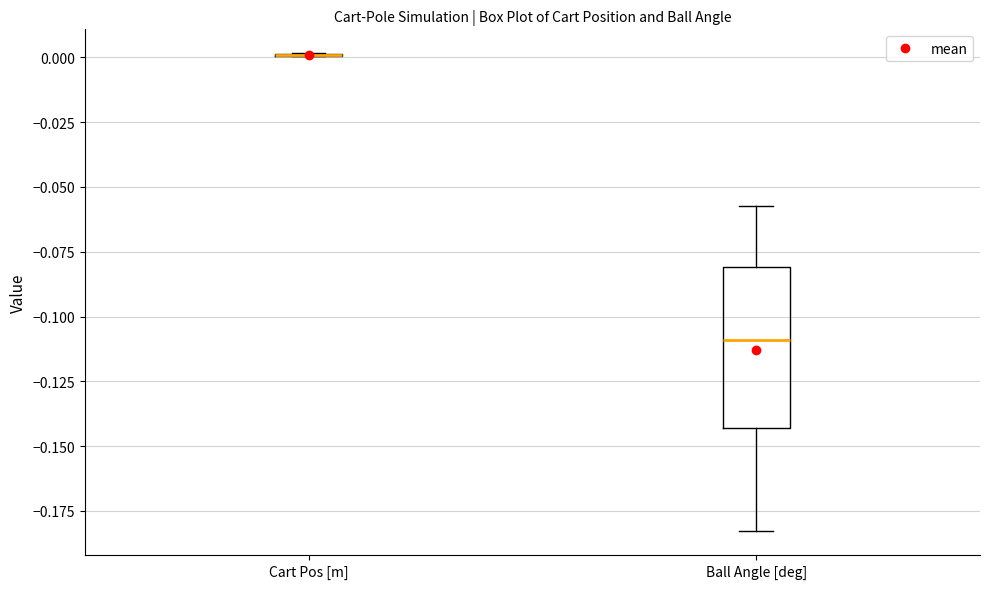

Reading left to right, read every box against the y-axis: the position of its median line, the range the box covers, and the ends of its whiskers. The values are not printed on the chart, so give them approximately, as read against the axis.

Cart Pos [m]: box collapsed to a line at 0.000, whiskers 0.000 to 0.000
Ball Angle [deg]: median -0.110, box -0.145 to -0.080, whiskers -0.185 to -0.055